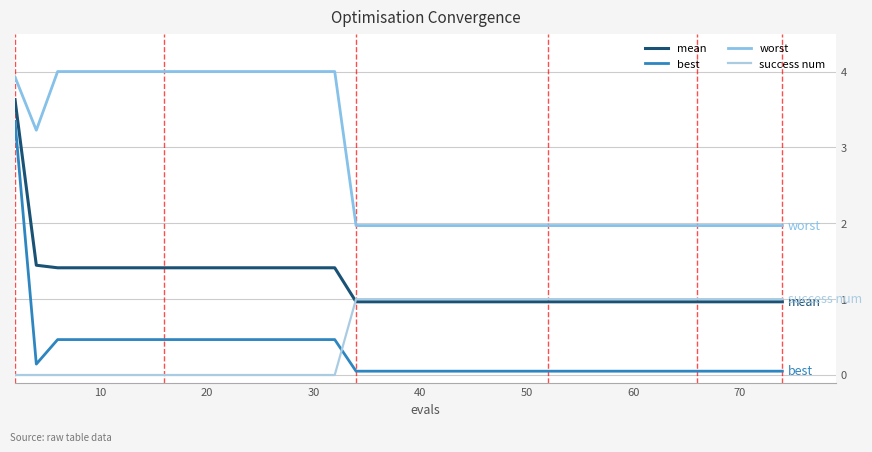

Is this an area chart (filled region under the line)?

No